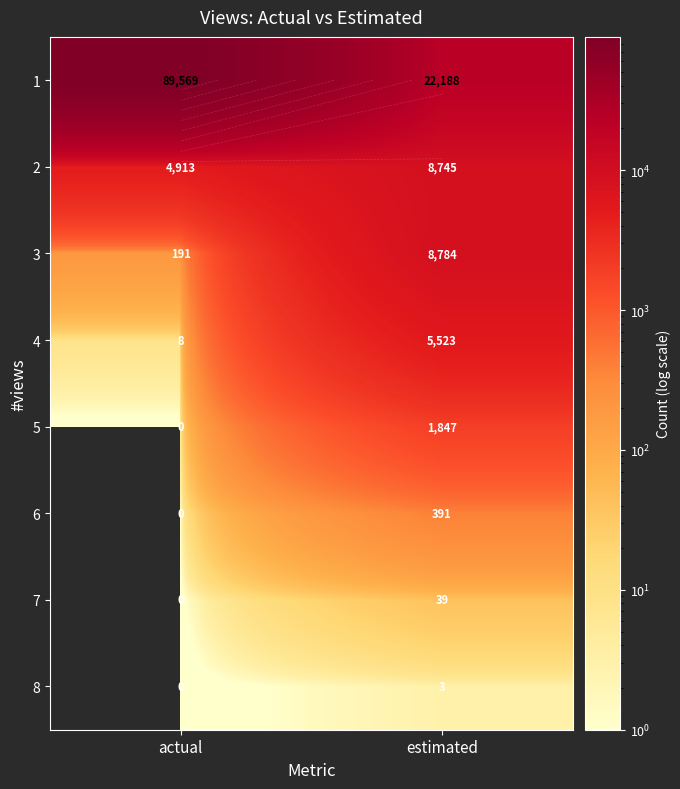

Where is 3 nearest to the value 4487?

actual